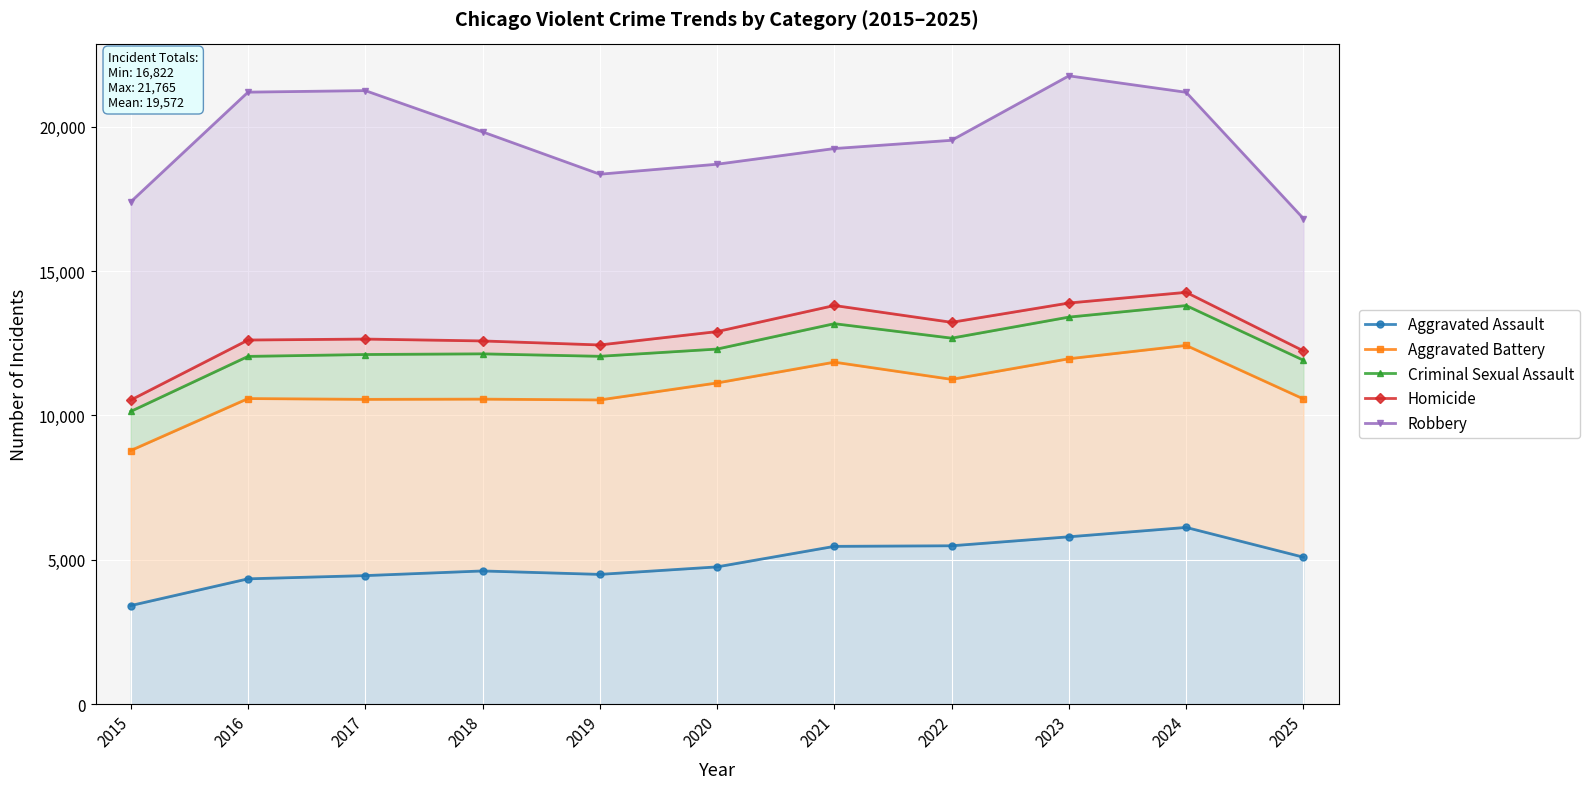

At which label does Robbery reach its minimum?

2025